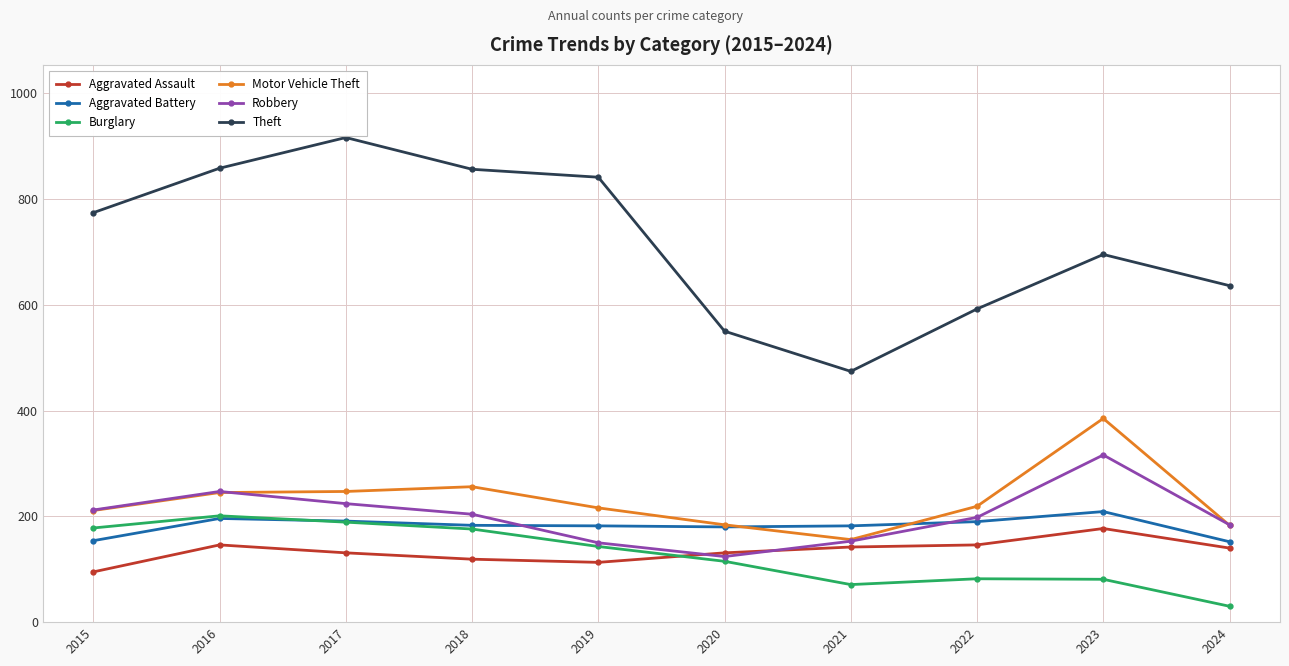

Which series has the largest total across all categories?

Theft